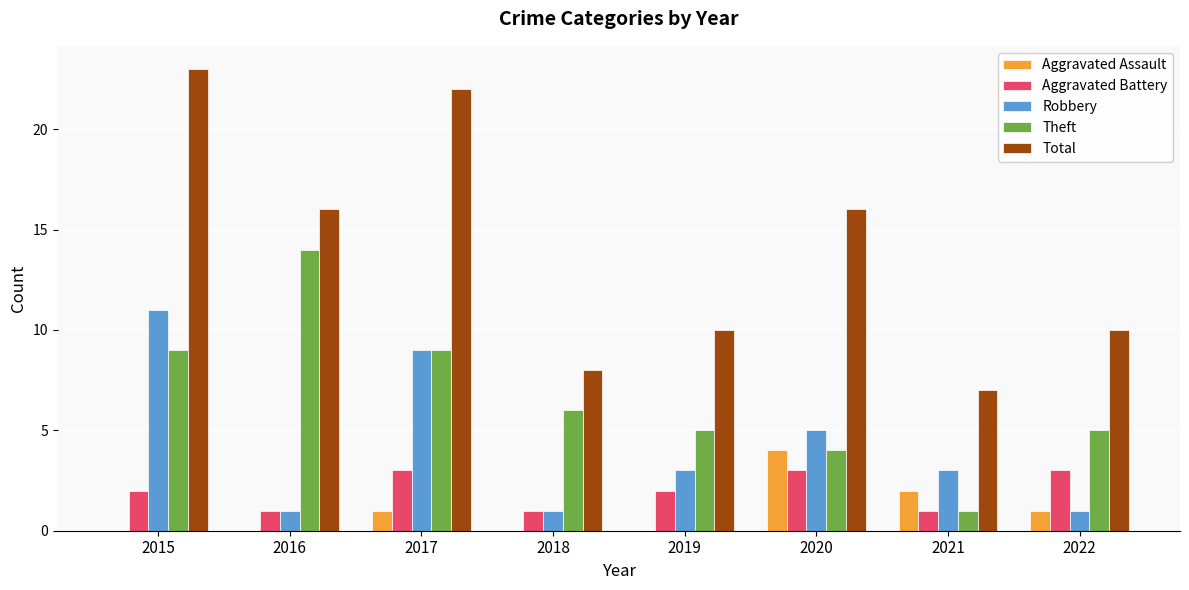

Read the Robbery value at 2017.

9